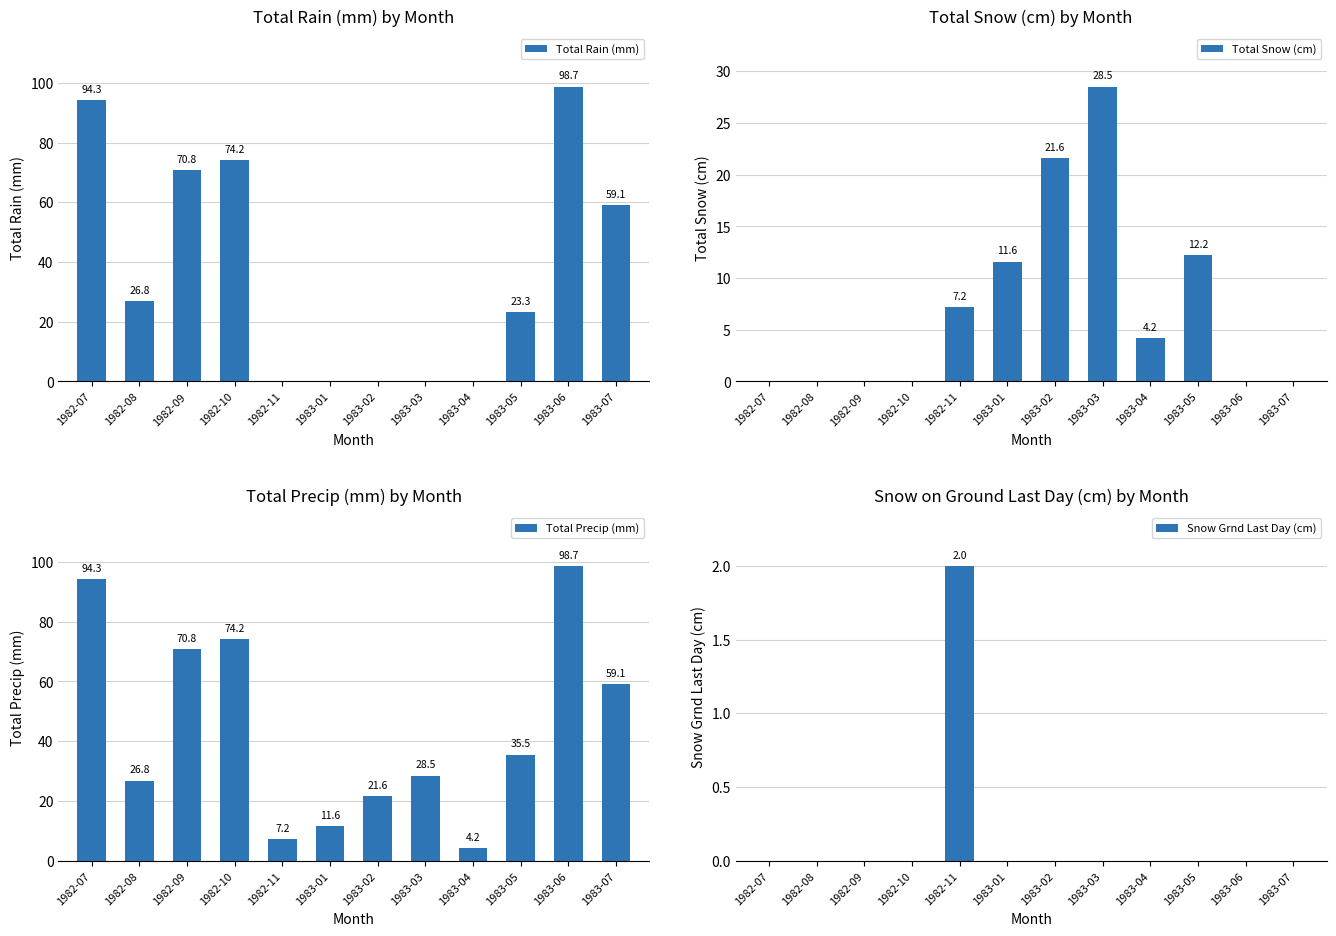

Is the value of Snow Grnd Last Day (cm) at 1983-06 greater than the value of Total Snow (cm) at 1982-08?

No